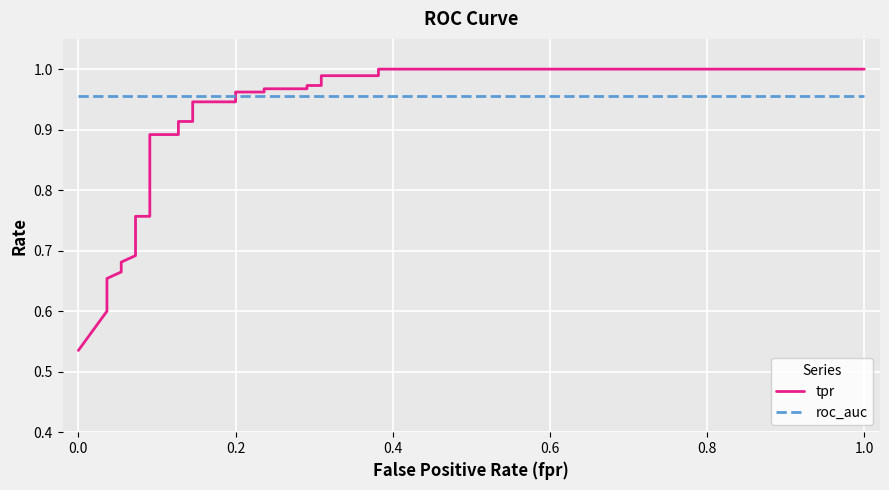

True or false: roc_auc and tpr intersect in this chart.

True